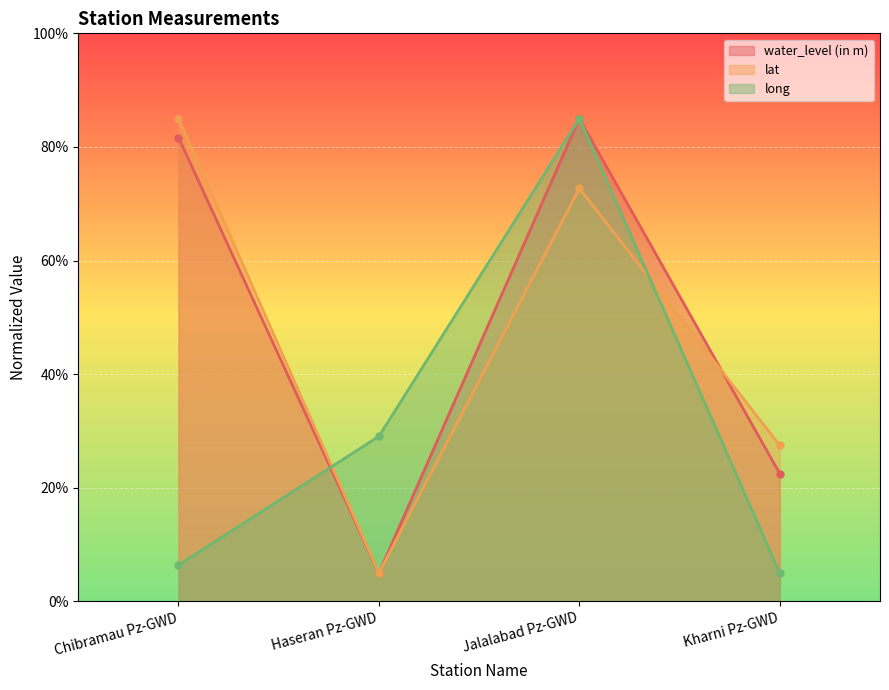

Which series ends up on top after the final intersection of long and lat?

lat